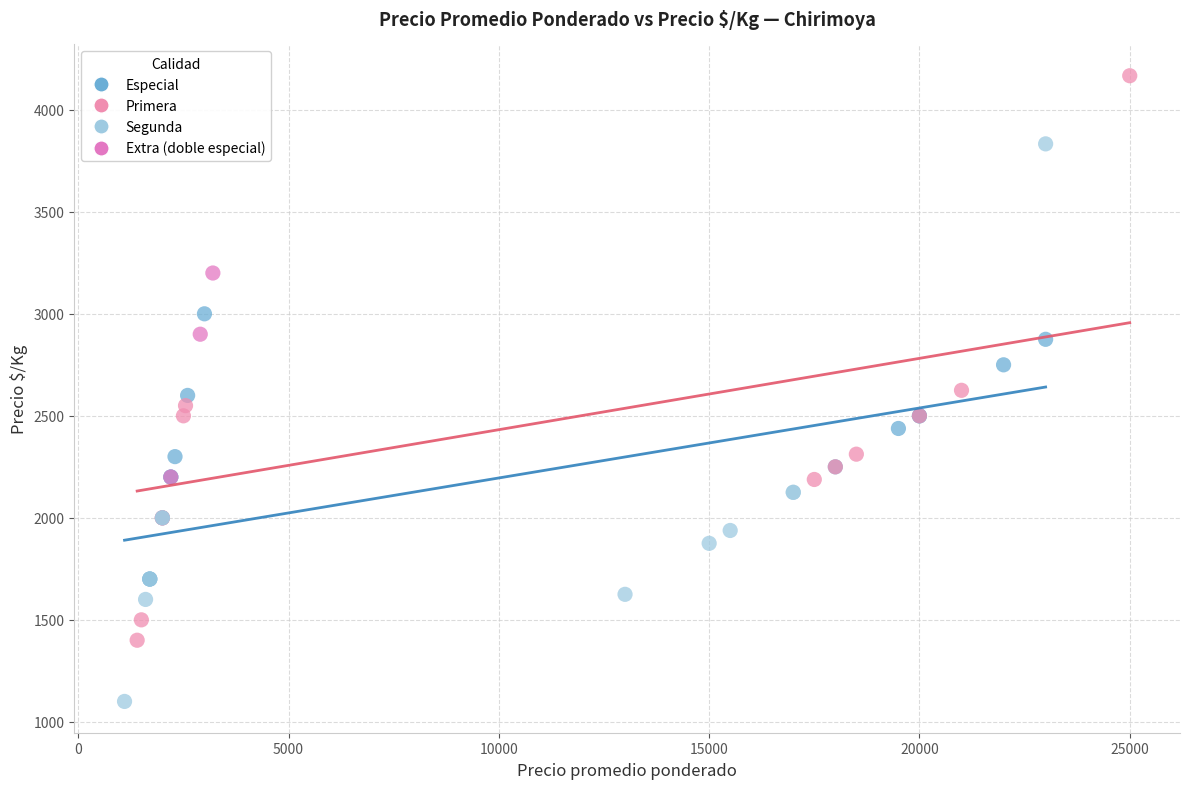

Which series reaches the maximum Y coordinate?

Primera